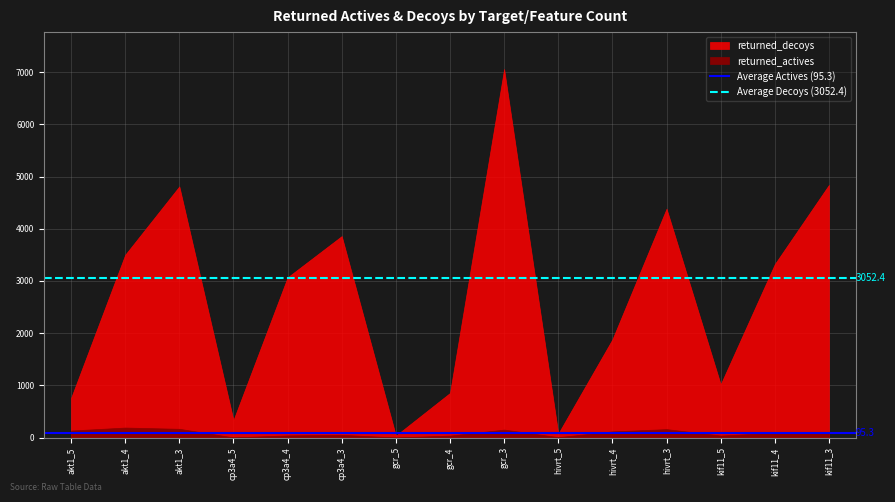

True or false: Average Decoys (3052.4) has a value of 3052.4 at akt1_4.

True